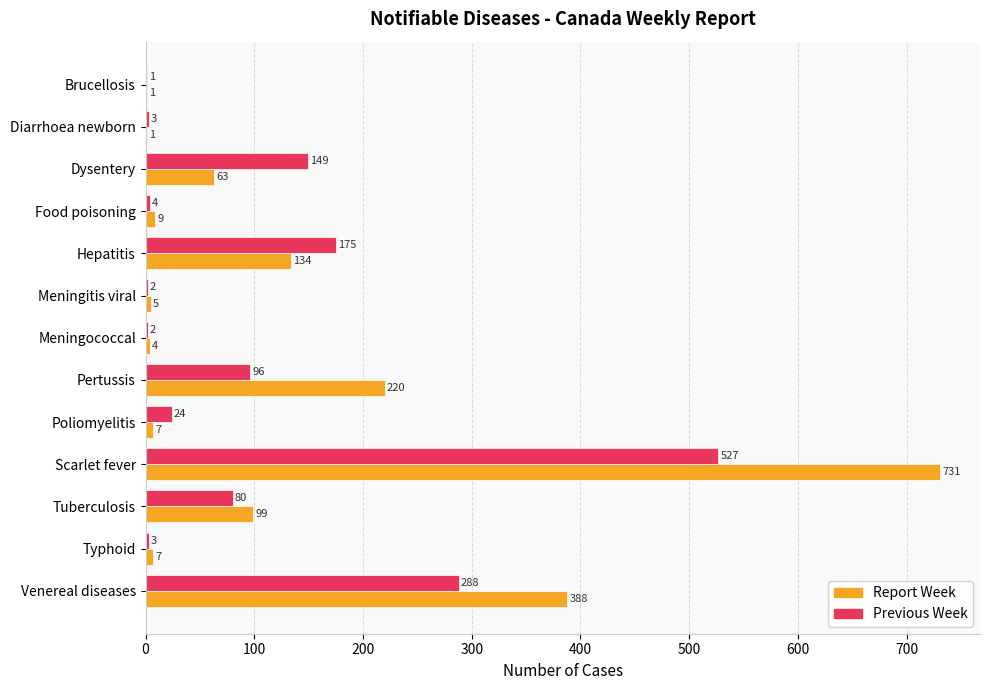

What is the sum of all Report Week values?

1669